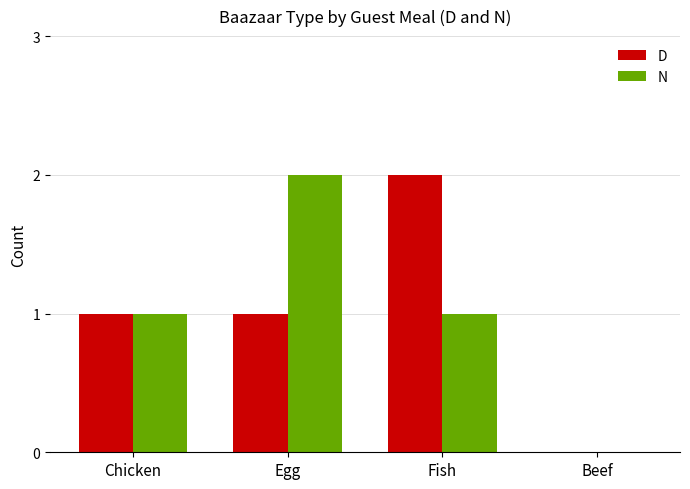

What is the average value of the N series?

1